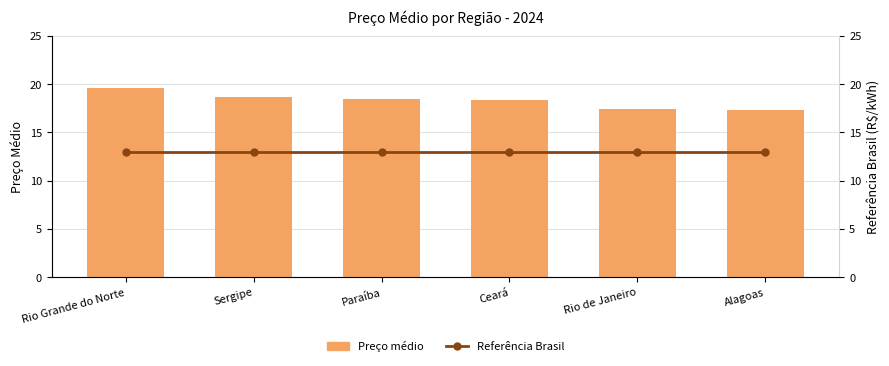

What is the label of the 4th bar from the left?

Ceará